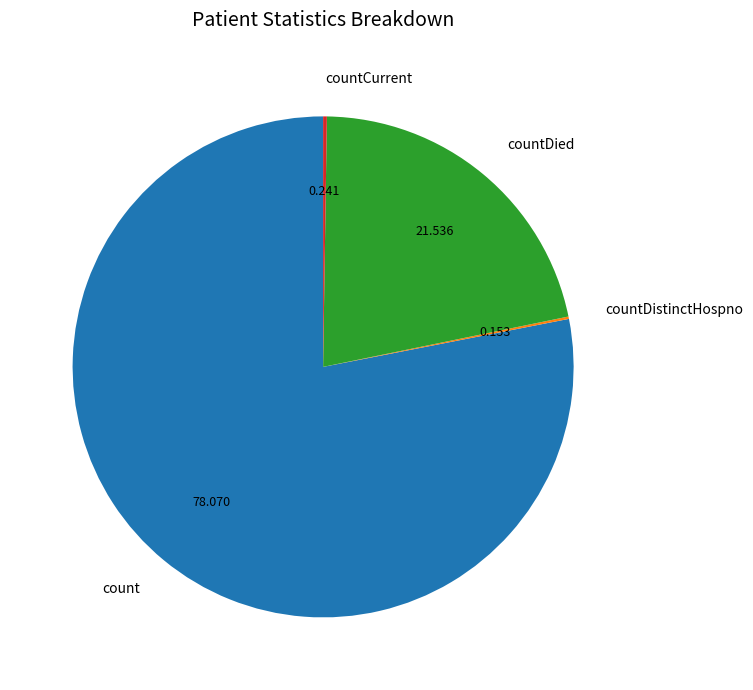

Which slice is the largest?

count